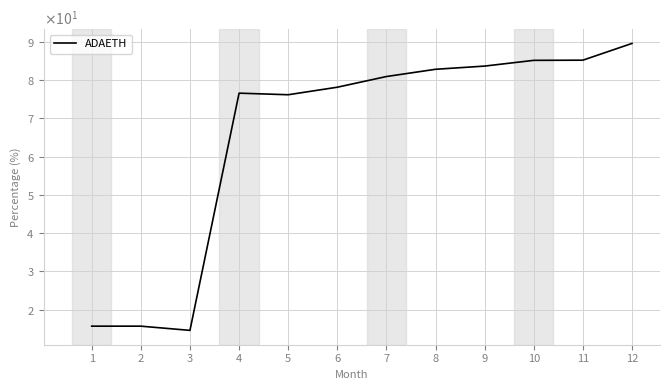

True or false: the data shows 129.0 at 4.

False